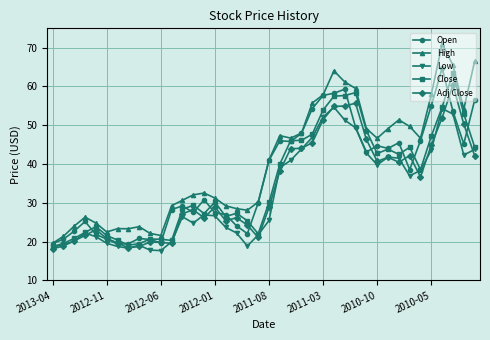

What is the average value of the Adj Close series?

34.0